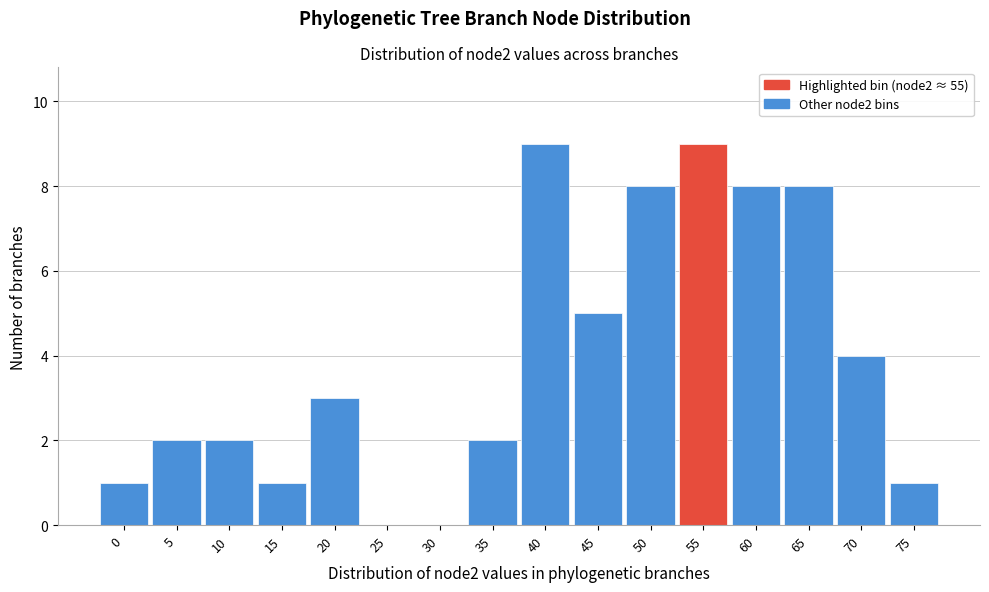

Reading left to right, what are all the values shown in this chart?

0=1	5=2	10=2	15=1	20=3	25=0	30=0	35=2	40=9	45=5	50=8	55=9	60=8	65=8	70=4	75=1